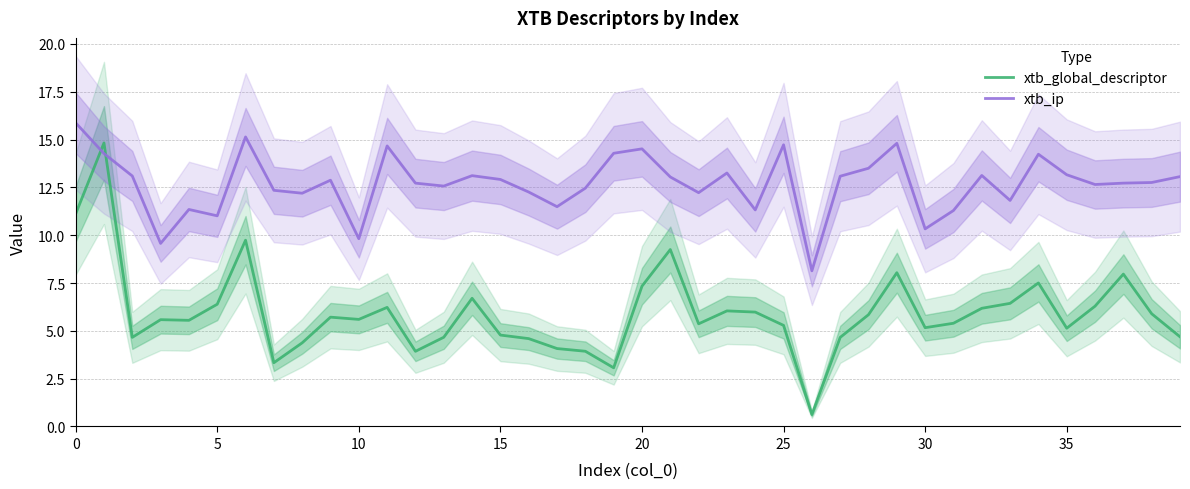

The value of xtb_ip at 20 is 21.4. True or false?

False